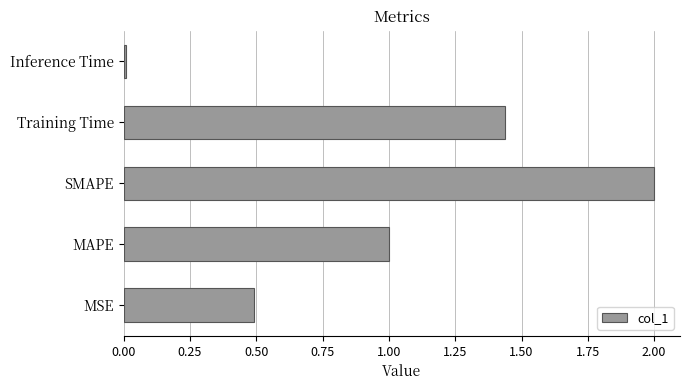

The value at MAPE is 1.6. True or false?

False